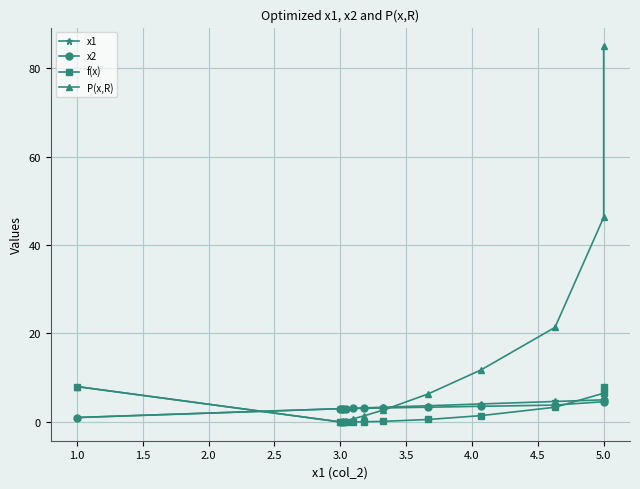

Rank the series at 3.0 from highest to lowest value.

x1, x2, P(x,R), f(x)